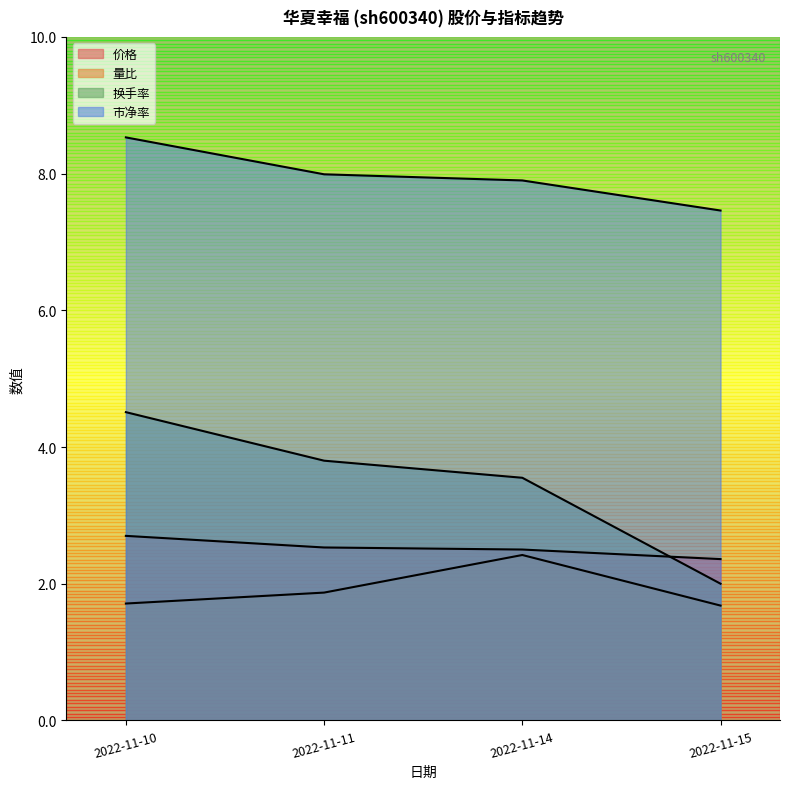

Rank the series at 2022-11-10 from highest to lowest value.

市净率, 换手率, 价格, 量比